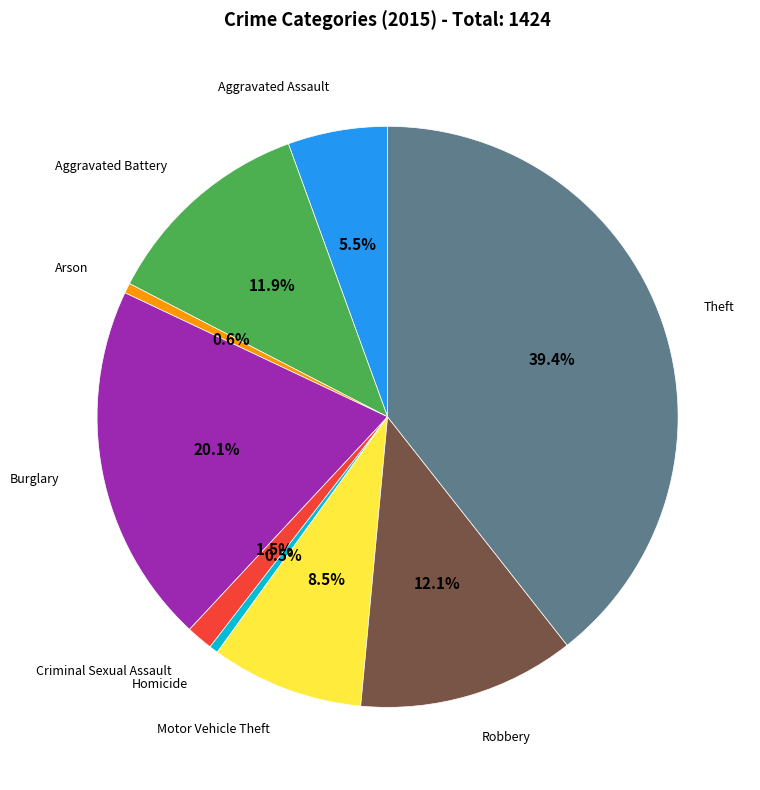

Is there any slice that represents more than half of the pie?

No